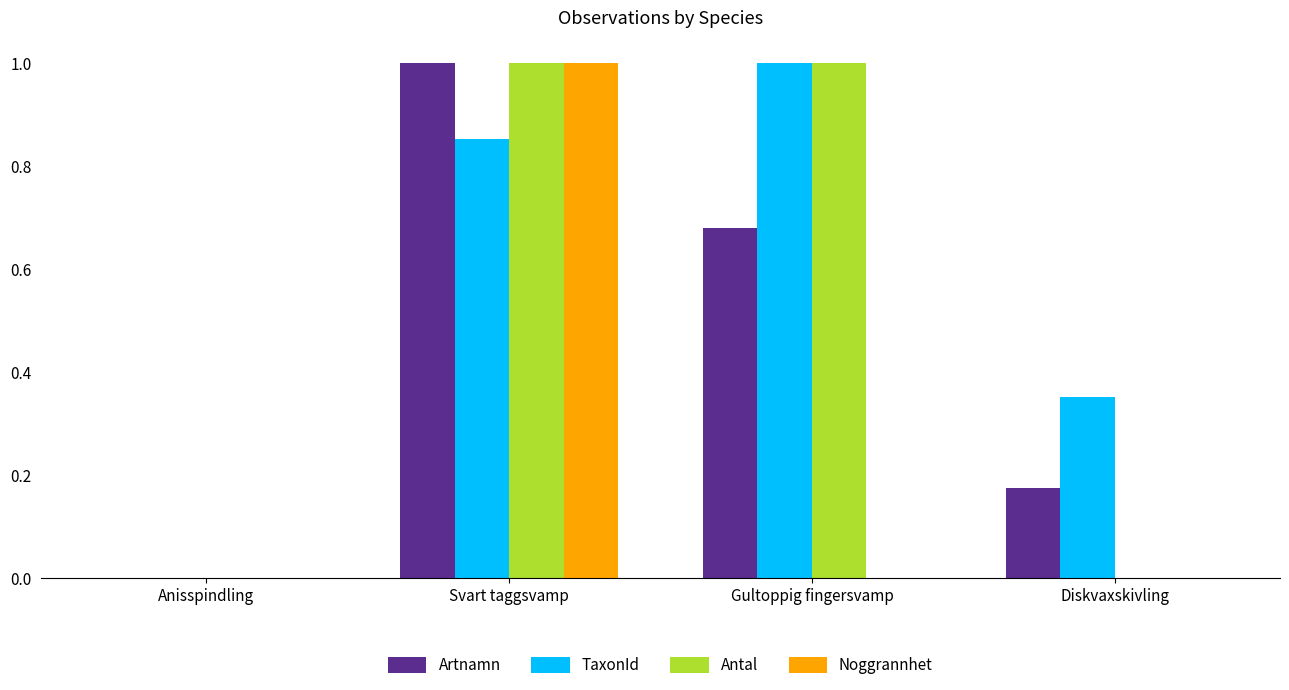

Where is TaxonId nearest to the value 0?

Anisspindling